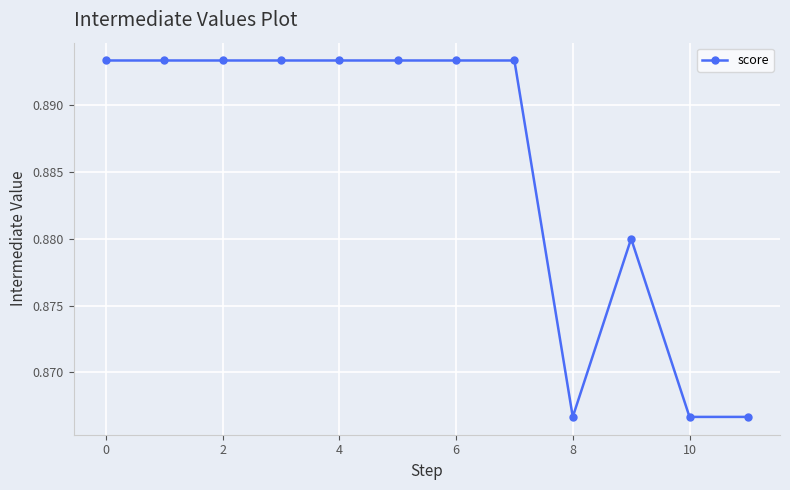

True or false: there are more than 0 points higher than both neighbors.

True